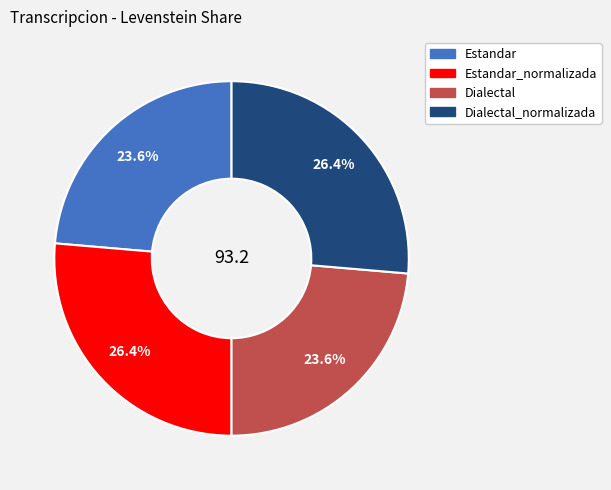

To the nearest percent, what is the difference between the Dialectal and Estandar_normalizada slice percentages?

3%